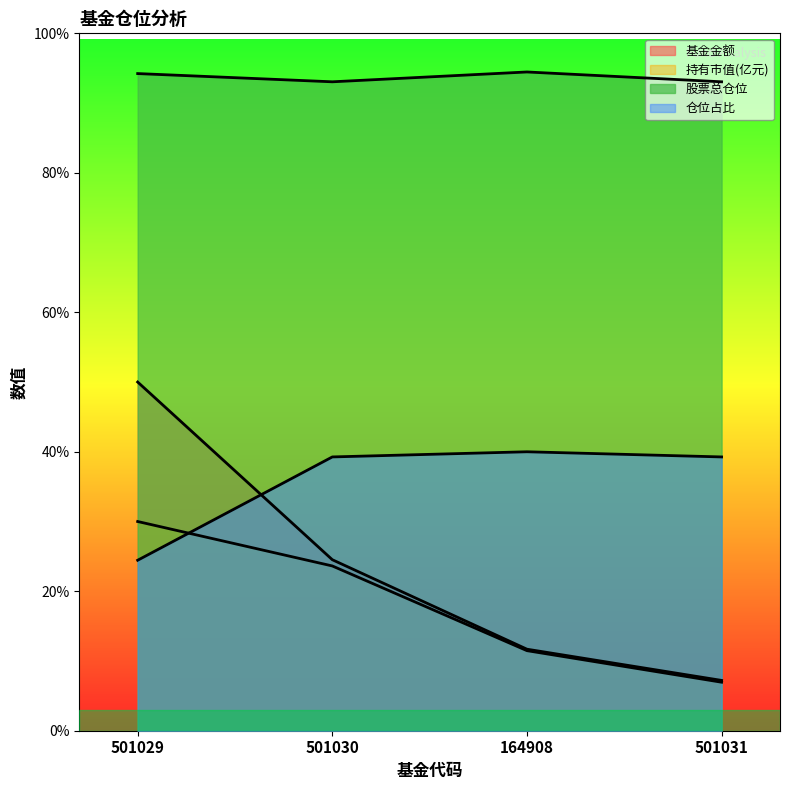

True or false: 股票总仓位 and 仓位占比 intersect in this chart.

False